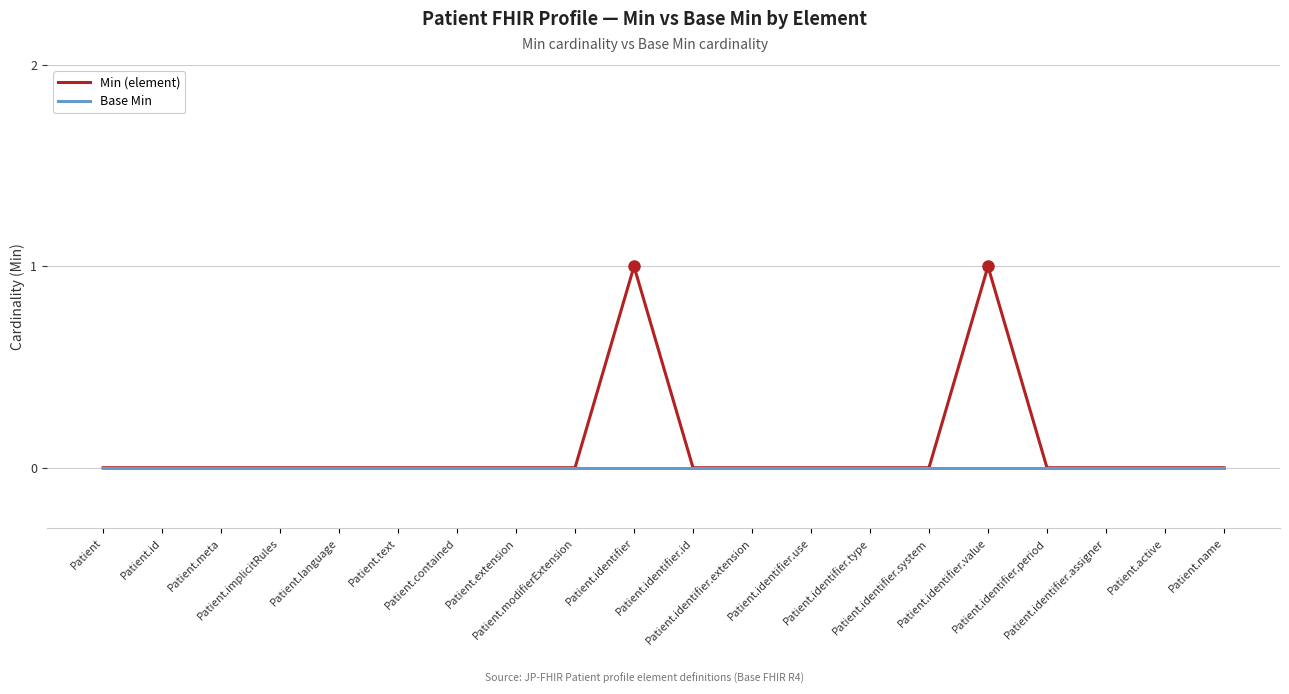

Does the chart have visible grid lines?

Yes